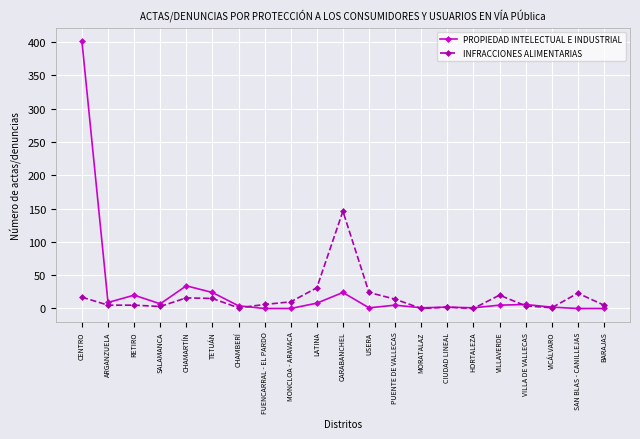

True or false: PROPIEDAD INTELECTUAL E INDUSTRIAL has a value of 0 at SAN BLAS - CANILLEJAS.

True